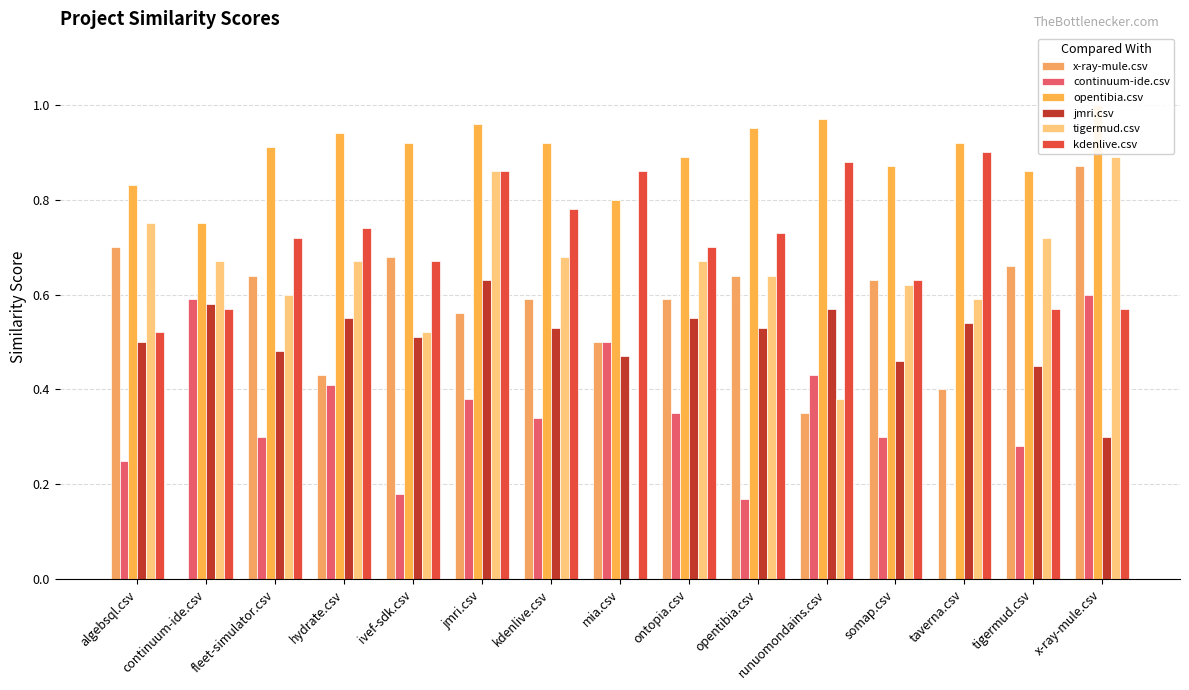

What position from the right is fleet-simulator.csv?

13